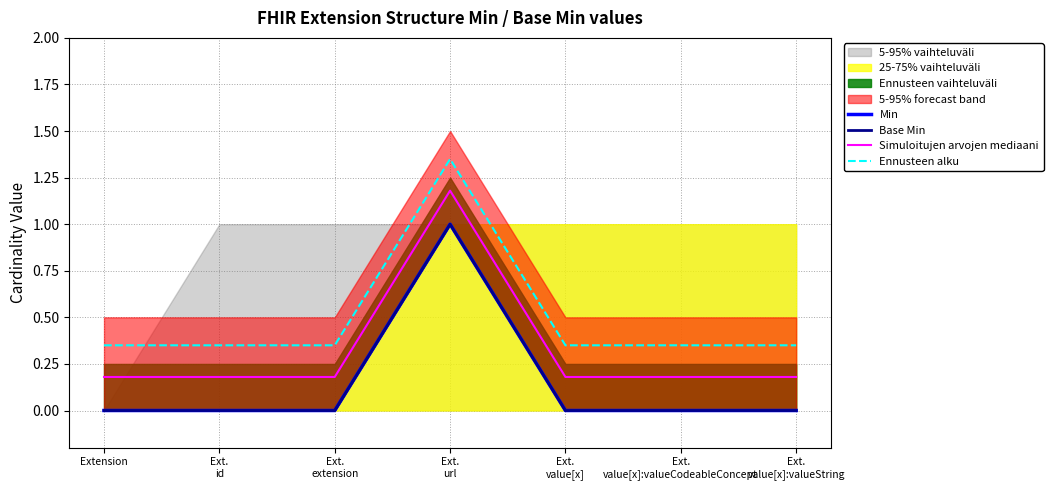

What is the difference between the maximum and minimum values in the Ennusteen alku series?

1.0